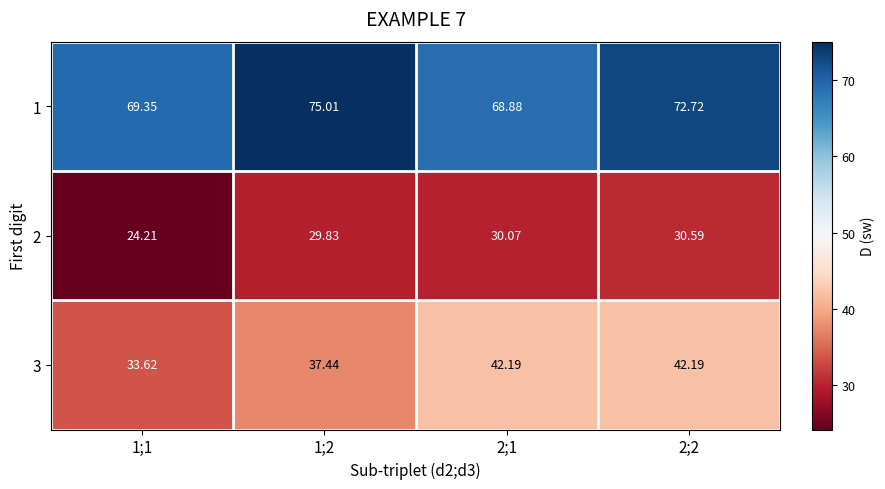

How many values in the 1 series are below 72?

2